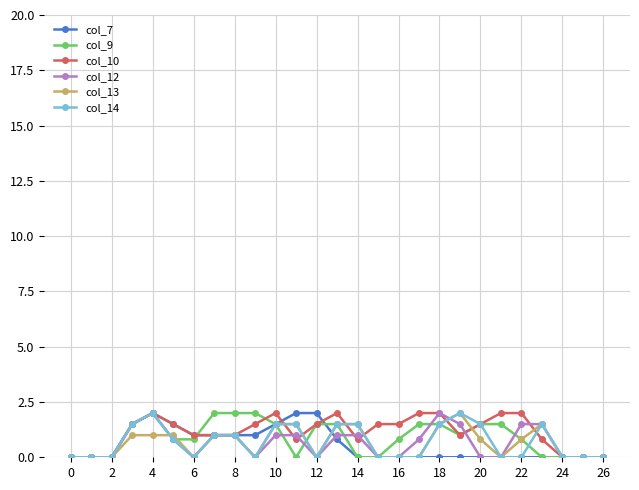

What is the highest value of the col_13 series?

2.0